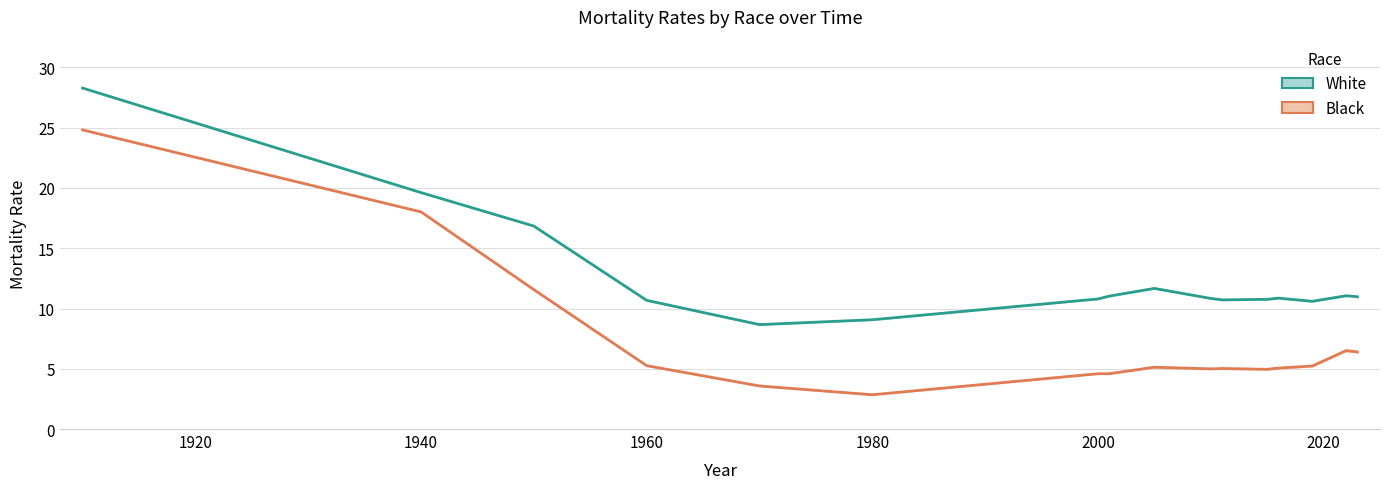

List the series in order of their overall mean, highest first.

White, Black